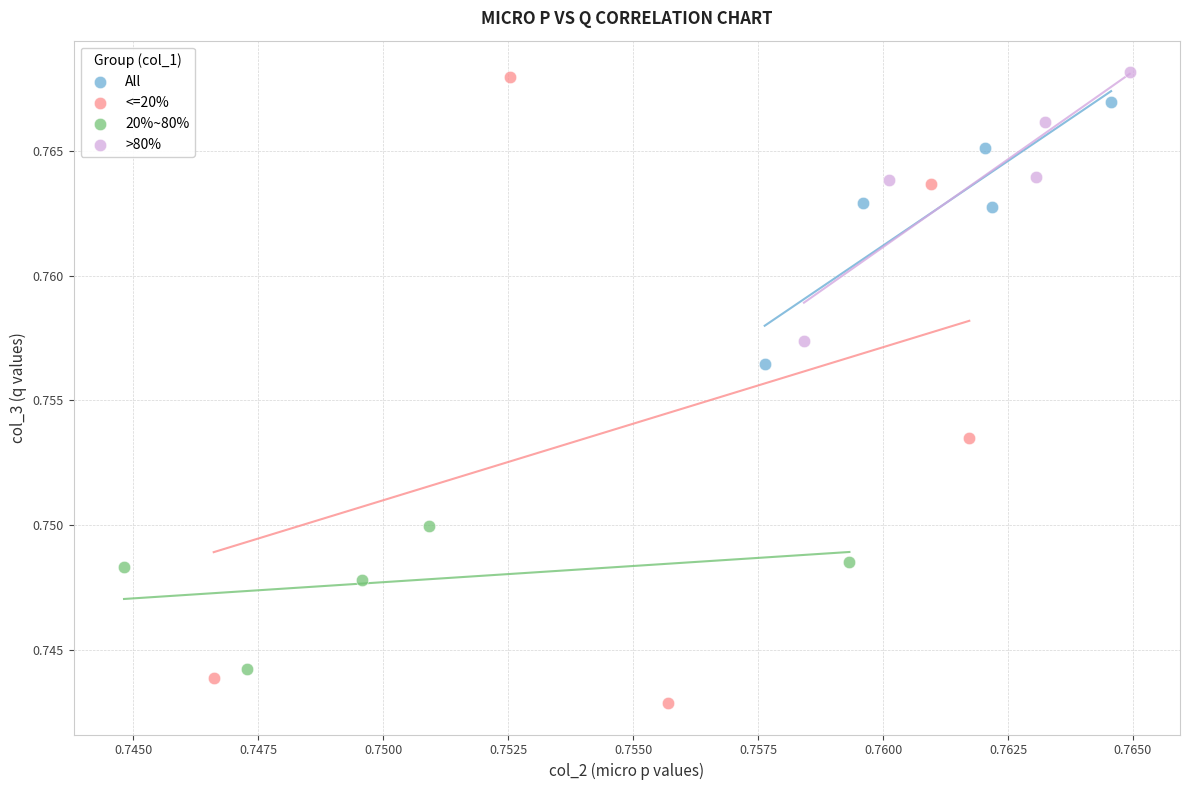

Which series reaches the minimum Y coordinate?

<=20%